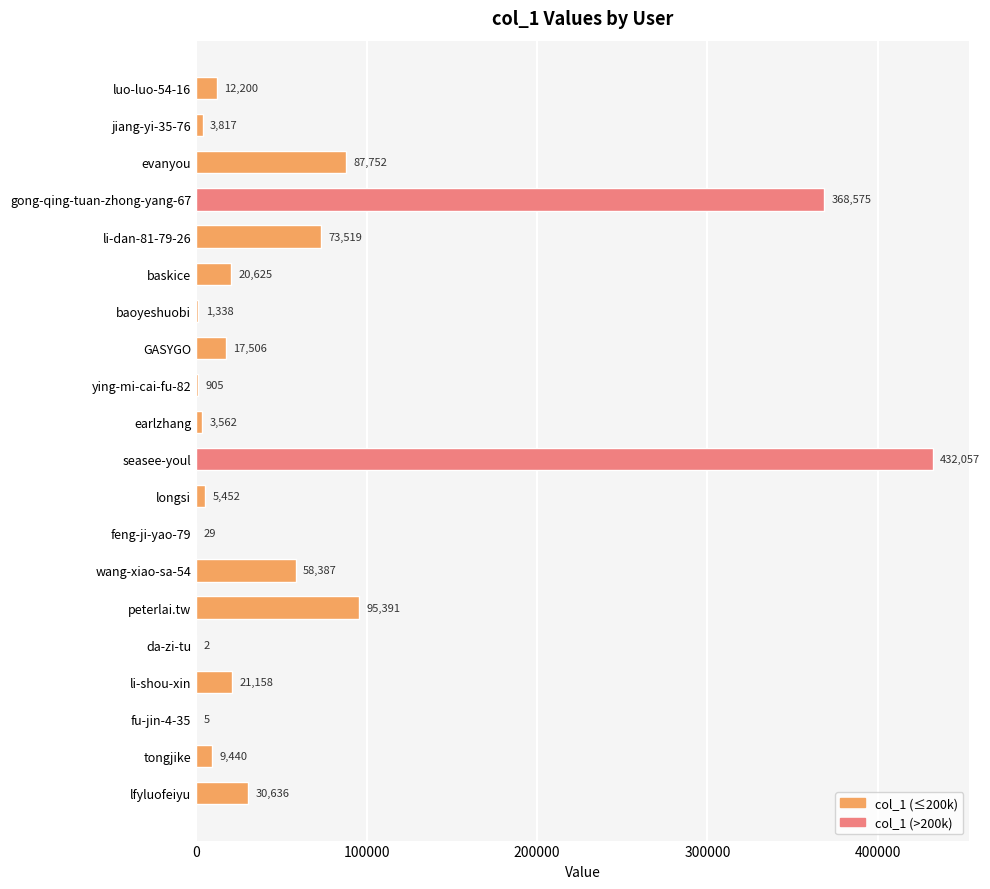

What value does the data have at GASYGO?

17506